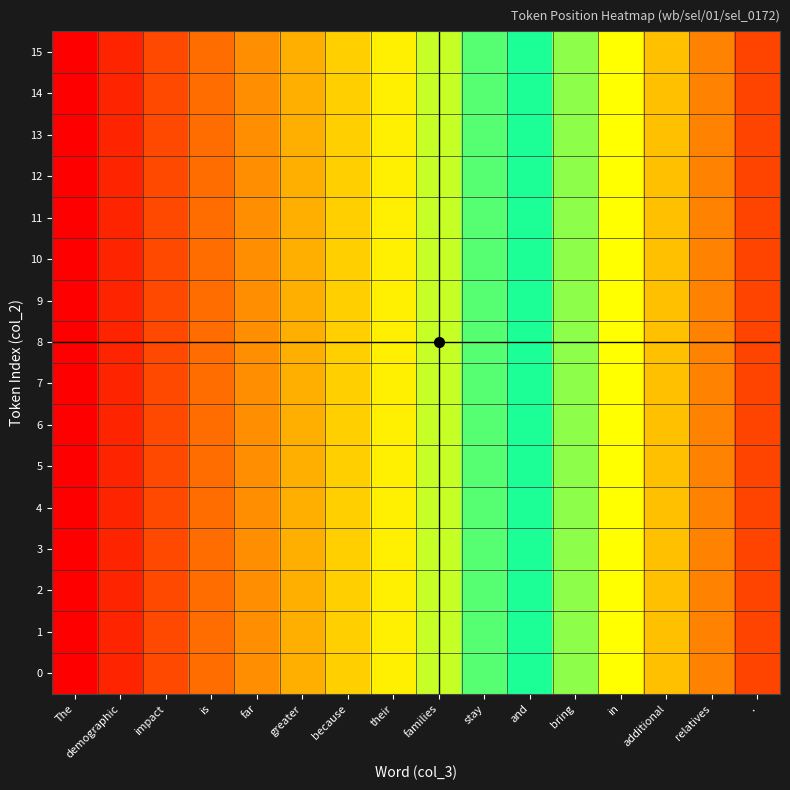

Reading left to right, extract all data points from this chart.

The: 0=0	1=0	2=0	3=0	4=0	5=0	6=0	7=0	8=0	9=0	10=0	11=0	12=0	13=0	14=0	15=0
demographic: 0=1	1=1	2=1	3=1	4=1	5=1	6=1	7=1	8=1	9=1	10=1	11=1	12=1	13=1	14=1	15=1
impact: 0=2	1=2	2=2	3=2	4=2	5=2	6=2	7=2	8=2	9=2	10=2	11=2	12=2	13=2	14=2	15=2
is: 0=3	1=3	2=3	3=3	4=3	5=3	6=3	7=3	8=3	9=3	10=3	11=3	12=3	13=3	14=3	15=3
far: 0=4	1=4	2=4	3=4	4=4	5=4	6=4	7=4	8=4	9=4	10=4	11=4	12=4	13=4	14=4	15=4
greater: 0=5	1=5	2=5	3=5	4=5	5=5	6=5	7=5	8=5	9=5	10=5	11=5	12=5	13=5	14=5	15=5
because: 0=6	1=6	2=6	3=6	4=6	5=6	6=6	7=6	8=6	9=6	10=6	11=6	12=6	13=6	14=6	15=6
their: 0=7	1=7	2=7	3=7	4=7	5=7	6=7	7=7	8=7	9=7	10=7	11=7	12=7	13=7	14=7	15=7
families: 0=8	1=8	2=8	3=8	4=8	5=8	6=8	7=8	8=8	9=8	10=8	11=8	12=8	13=8	14=8	15=8
stay: 0=9	1=9	2=9	3=9	4=9	5=9	6=9	7=9	8=9	9=9	10=9	11=9	12=9	13=9	14=9	15=9
and: 0=10	1=10	2=10	3=10	4=10	5=10	6=10	7=10	8=10	9=10	10=10	11=10	12=10	13=10	14=10	15=10
bring: 0=11	1=11	2=11	3=11	4=11	5=11	6=11	7=11	8=11	9=11	10=11	11=11	12=11	13=11	14=11	15=11
in: 0=12	1=12	2=12	3=12	4=12	5=12	6=12	7=12	8=12	9=12	10=12	11=12	12=12	13=12	14=12	15=12
additional: 0=13	1=13	2=13	3=13	4=13	5=13	6=13	7=13	8=13	9=13	10=13	11=13	12=13	13=13	14=13	15=13
relatives: 0=14	1=14	2=14	3=14	4=14	5=14	6=14	7=14	8=14	9=14	10=14	11=14	12=14	13=14	14=14	15=14
.: 0=15	1=15	2=15	3=15	4=15	5=15	6=15	7=15	8=15	9=15	10=15	11=15	12=15	13=15	14=15	15=15